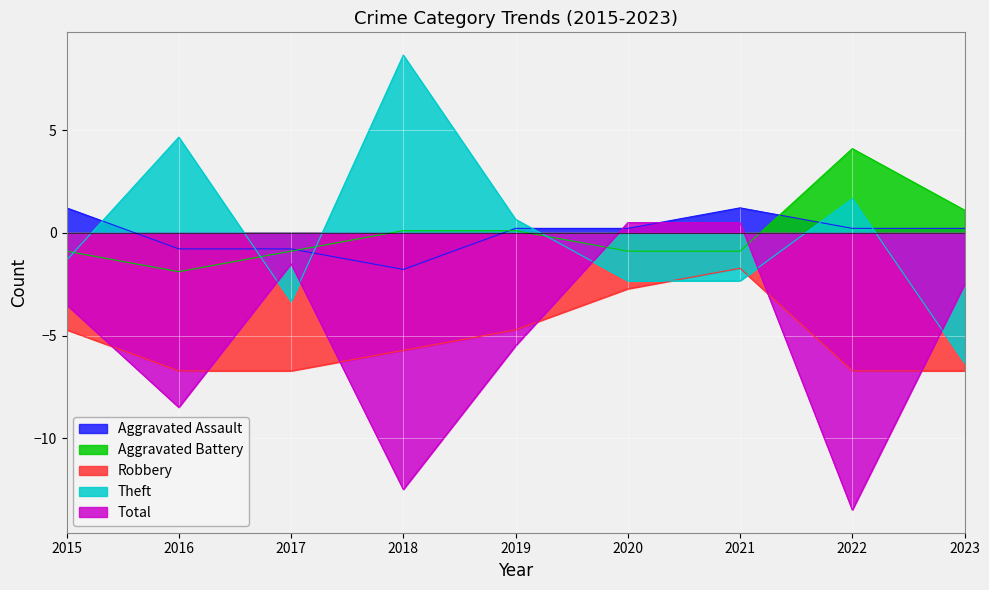

At 2018, list the series in order from largest to smallest.

Theft, Aggravated Battery, Aggravated Assault, Robbery, Total